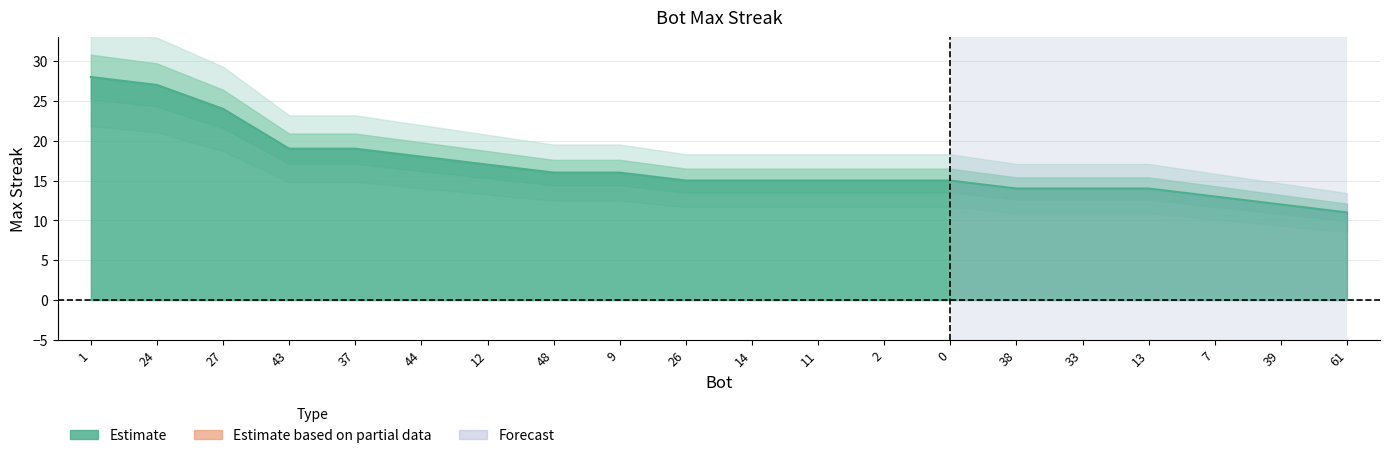

Count the number of values greater than 15.

9